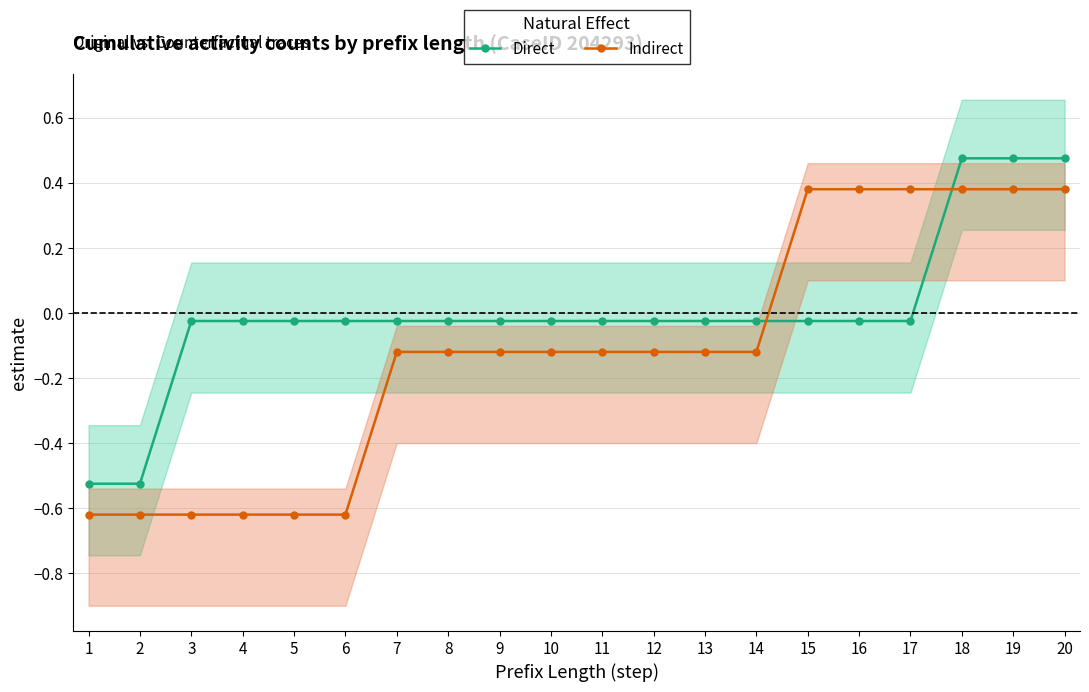

The Direct series shows 0.5 at 18. True or false?

True